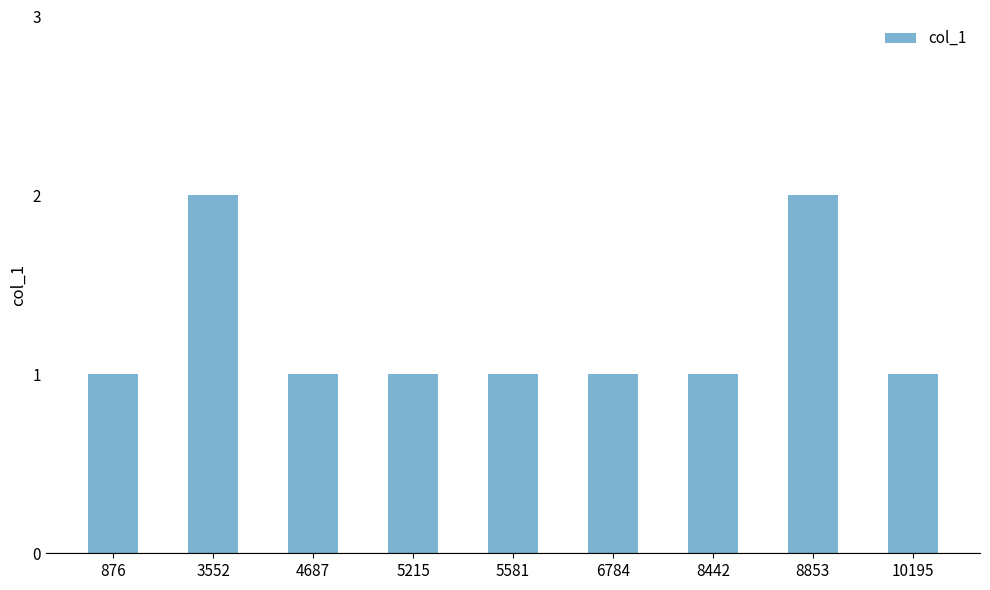

Are the bars horizontal?

No